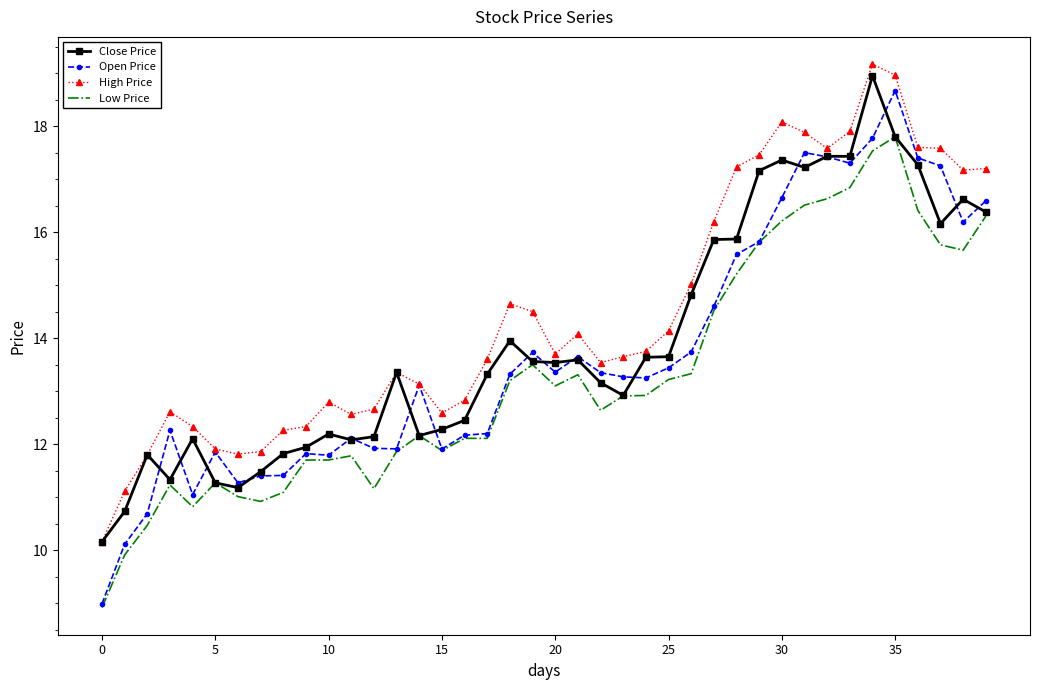

What is the maximum value shown in the chart?

19.2